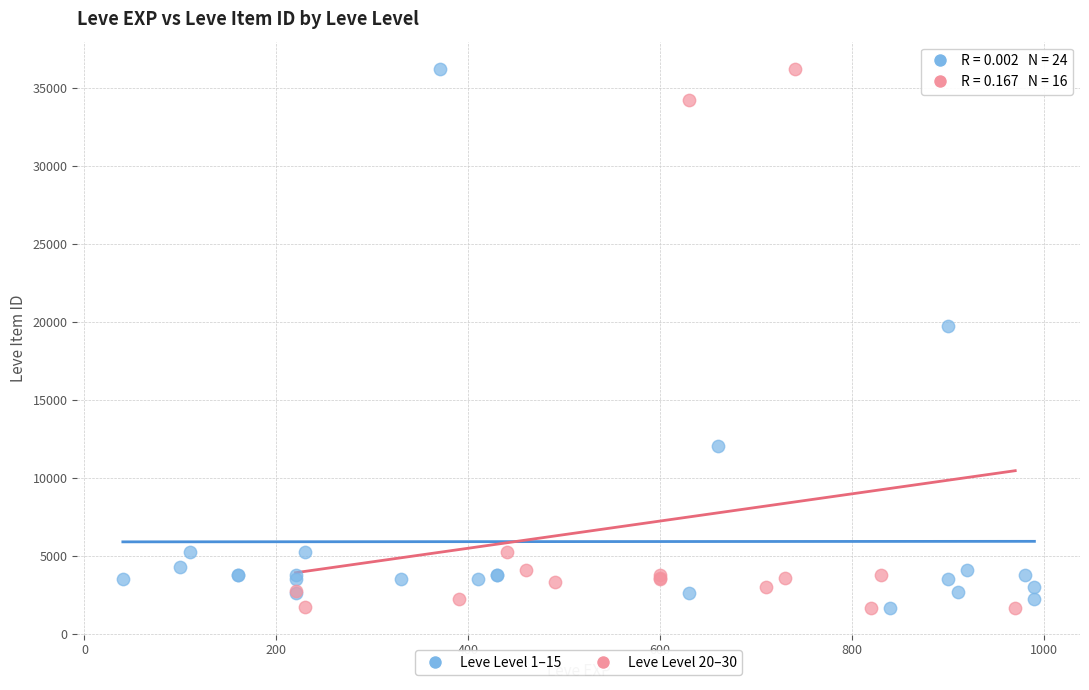

What are all the series names shown in the legend?

Leve Level 1–15, Leve Level 20–30